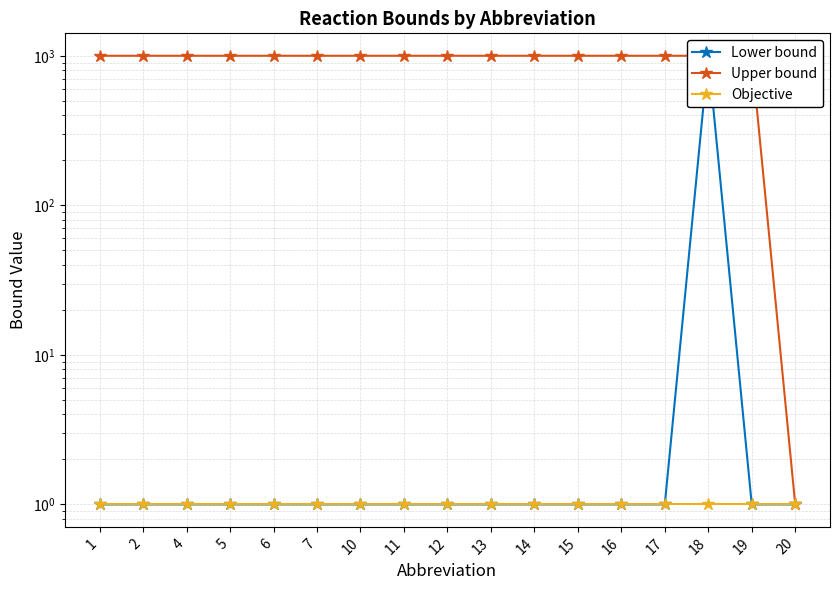

True or false: Upper bound and Lower bound intersect in this chart.

False